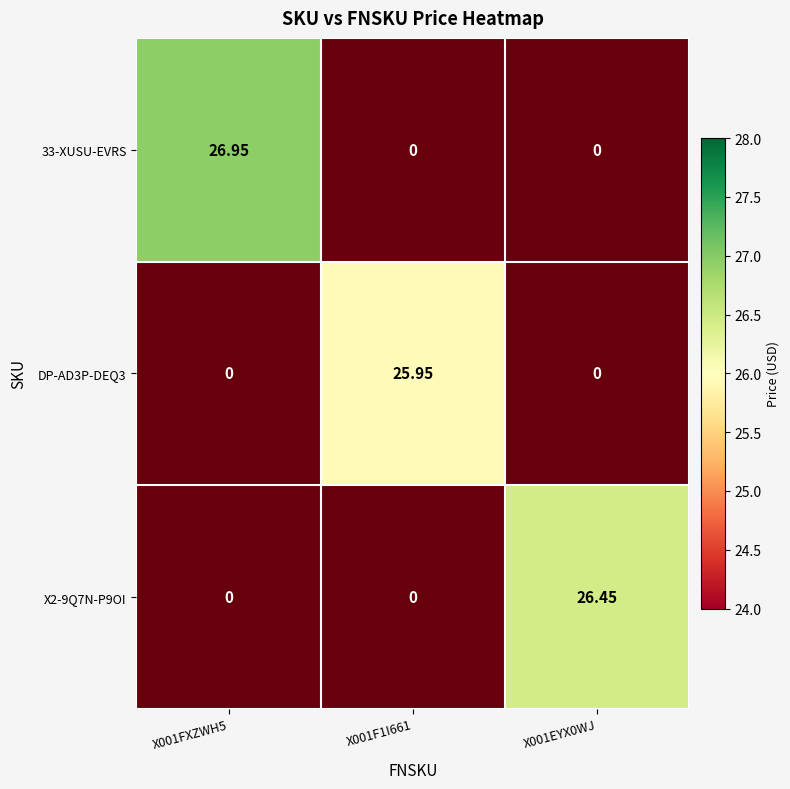

The X2-9Q7N-P9OI series shows 0.0 at X001F1I661. True or false?

True